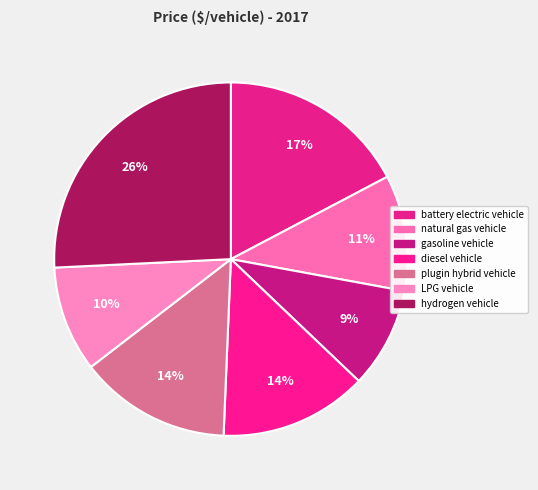

Which slice is the largest?

hydrogen vehicle